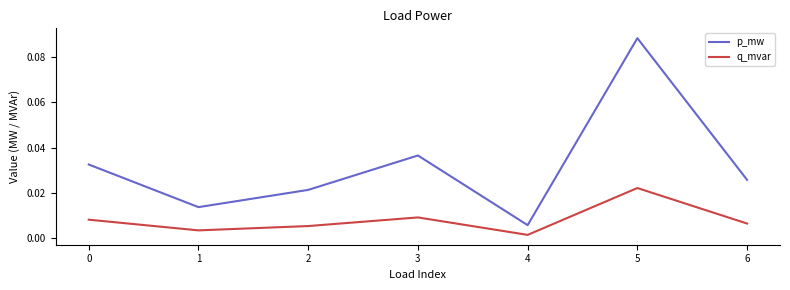

At 2, list the series in order from smallest to largest.

q_mvar, p_mw